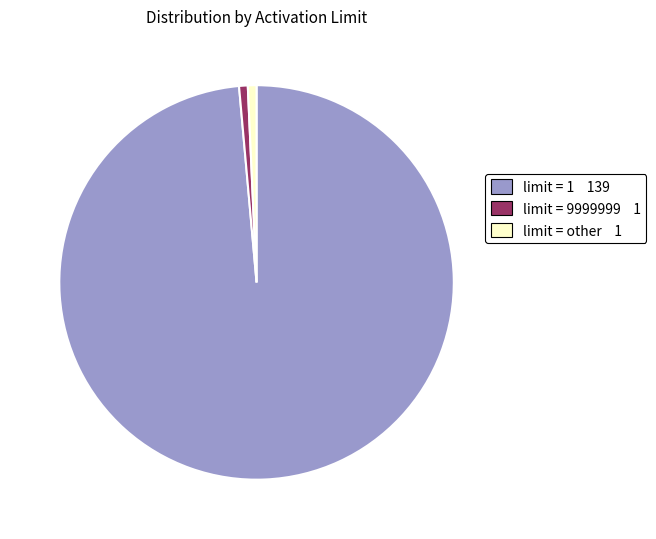

What is the majority slice?

limit = 1 139